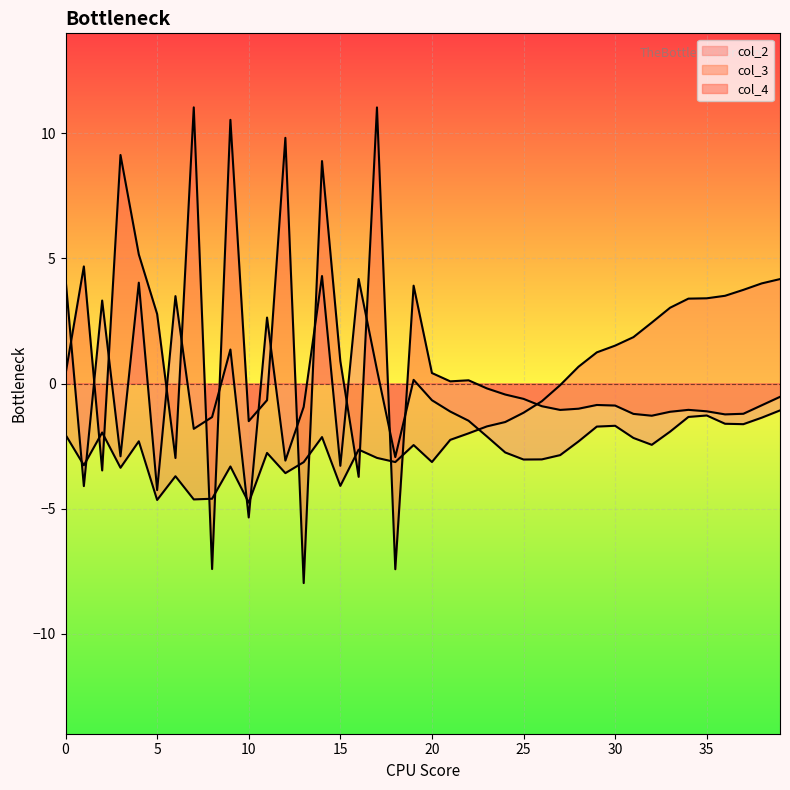

Which series has the largest total across all categories?

col_4